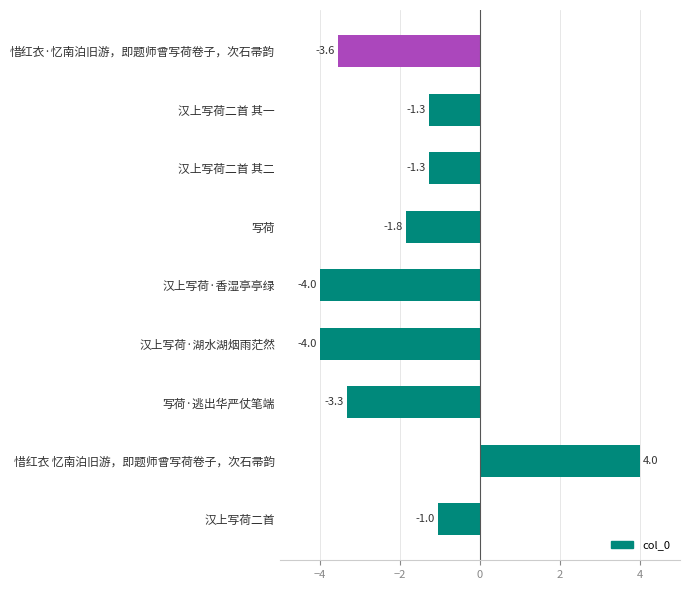

What is the change in value from 写荷 to 汉上写荷·湖水湖烟雨茫然?

-2.2